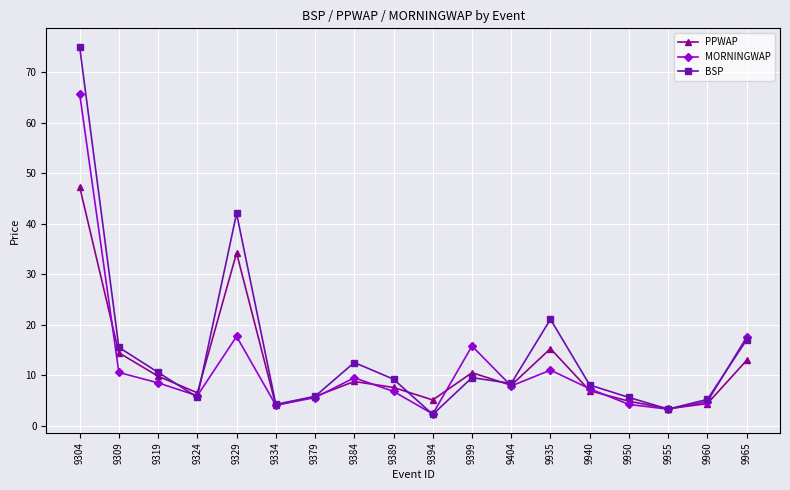

What is the approximate value of PPWAP at 9404?

8.0